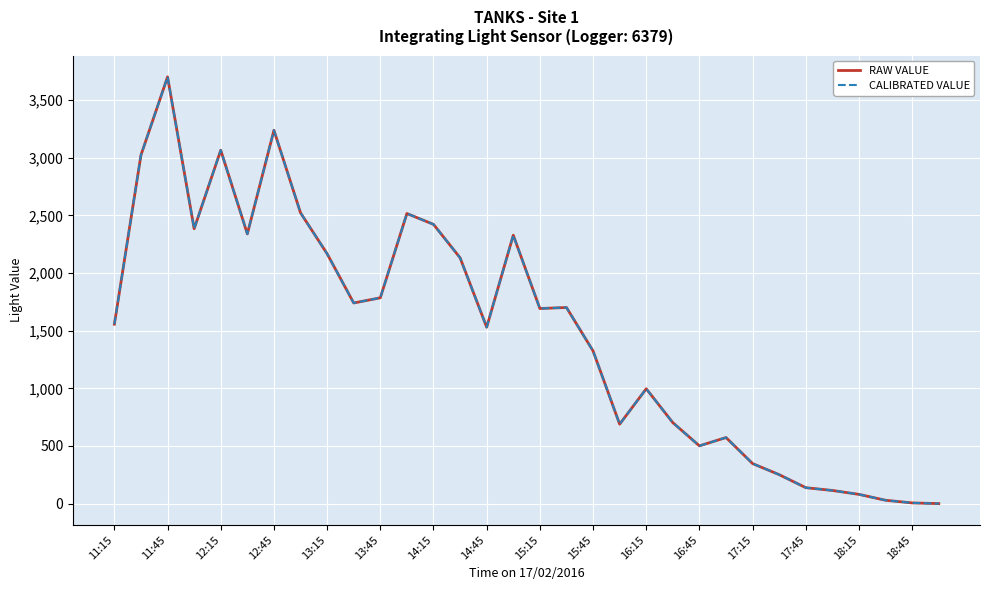

Does the chart have visible grid lines?

Yes